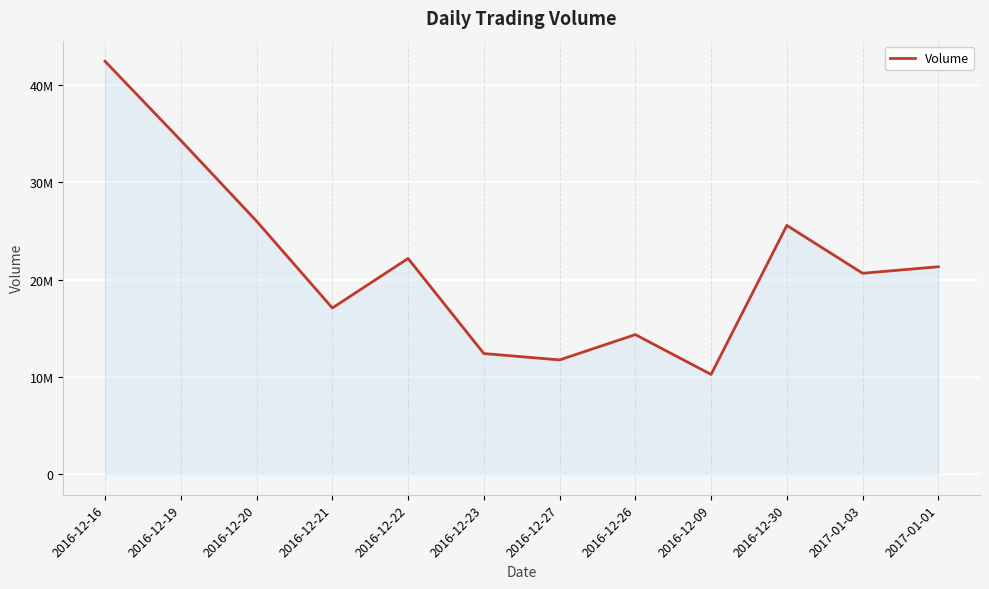

Which has a higher value, 2016-12-30 or 2017-01-01?

2016-12-30